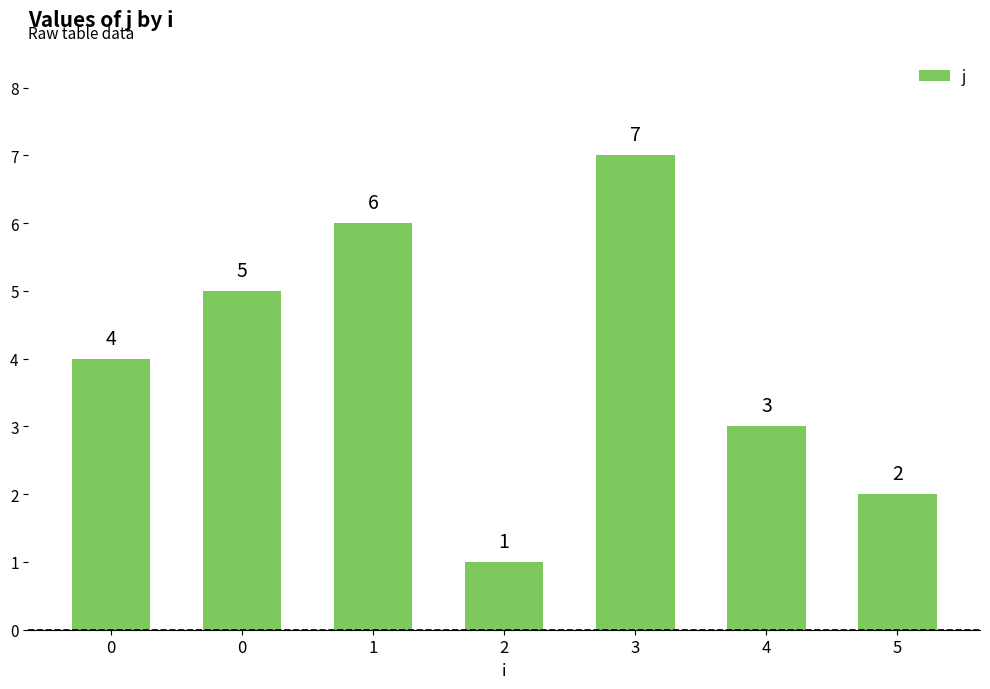

What is the sum of the values at 1 and 5?

8